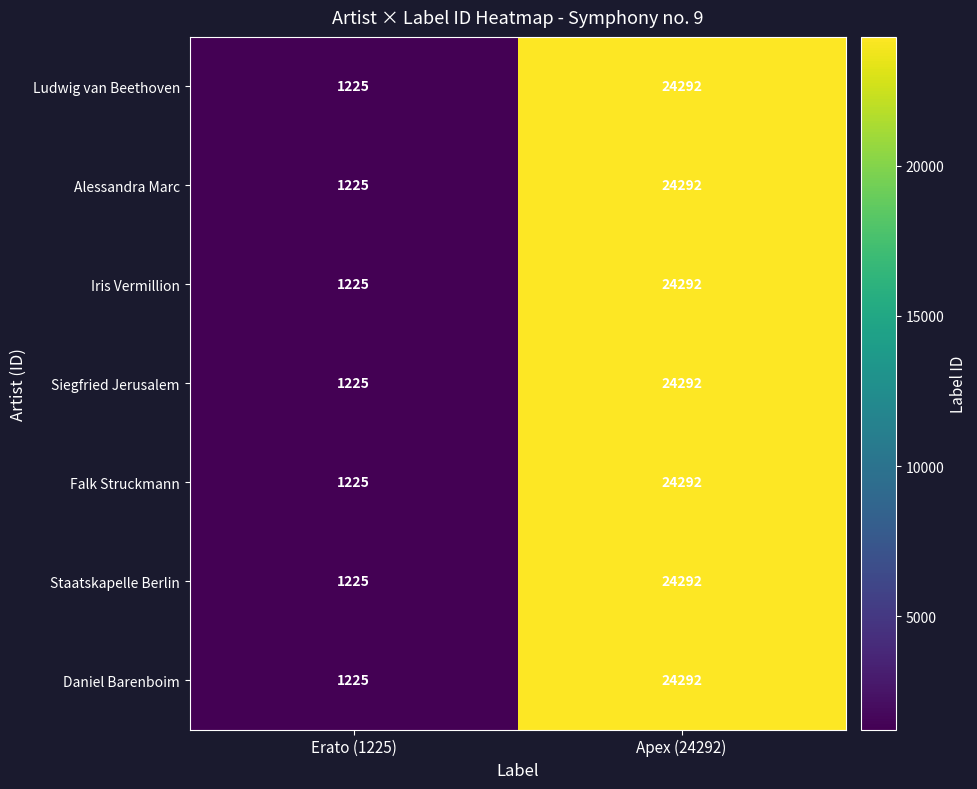

At which category is the sum across all series the highest?

Apex (24292)